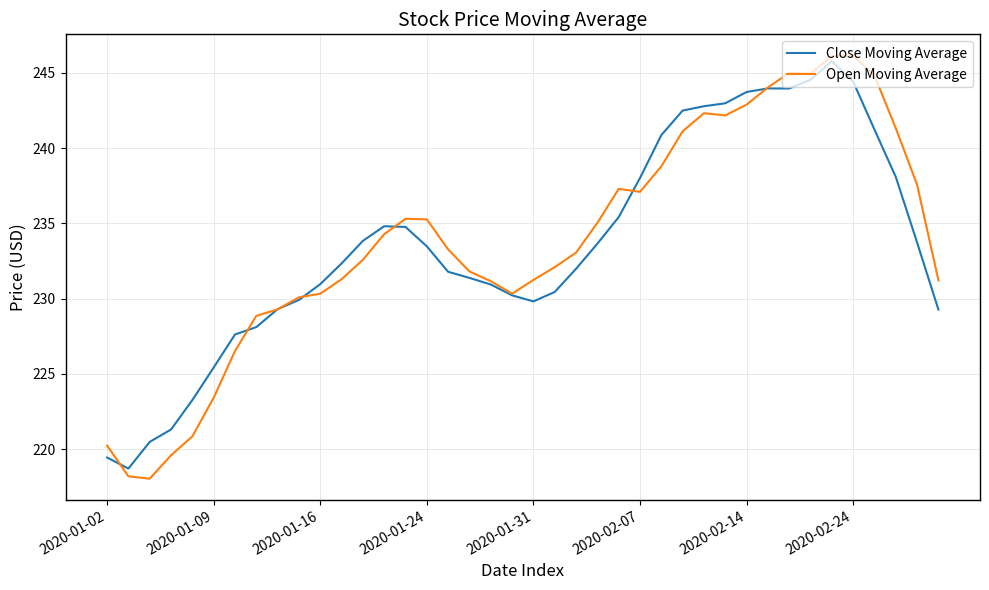

What is the lowest value of the Close Moving Average series?

218.7